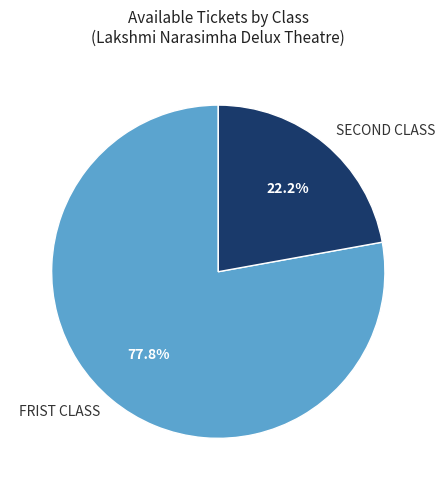

What is the smallest slice in the pie chart?

SECOND CLASS